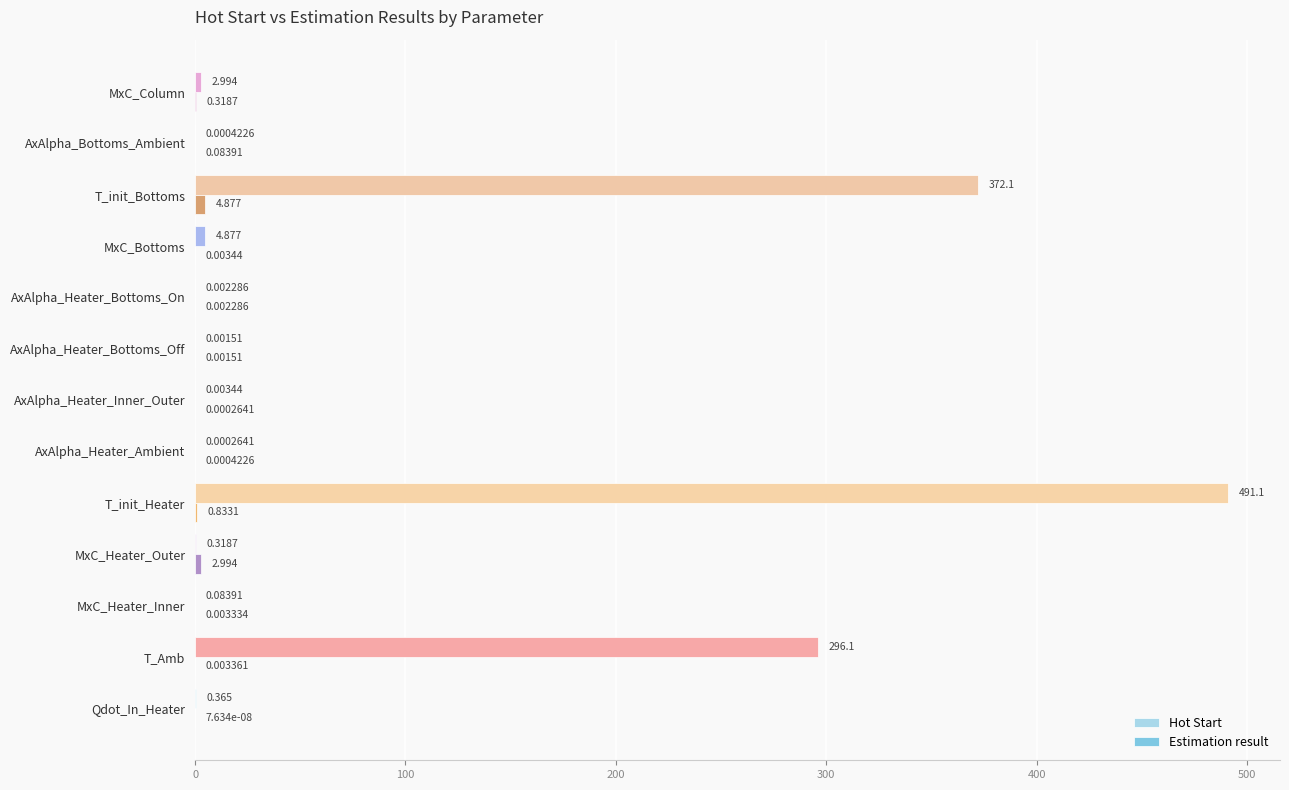

At which category does the chart reach its peak across all series?

T_init_Heater